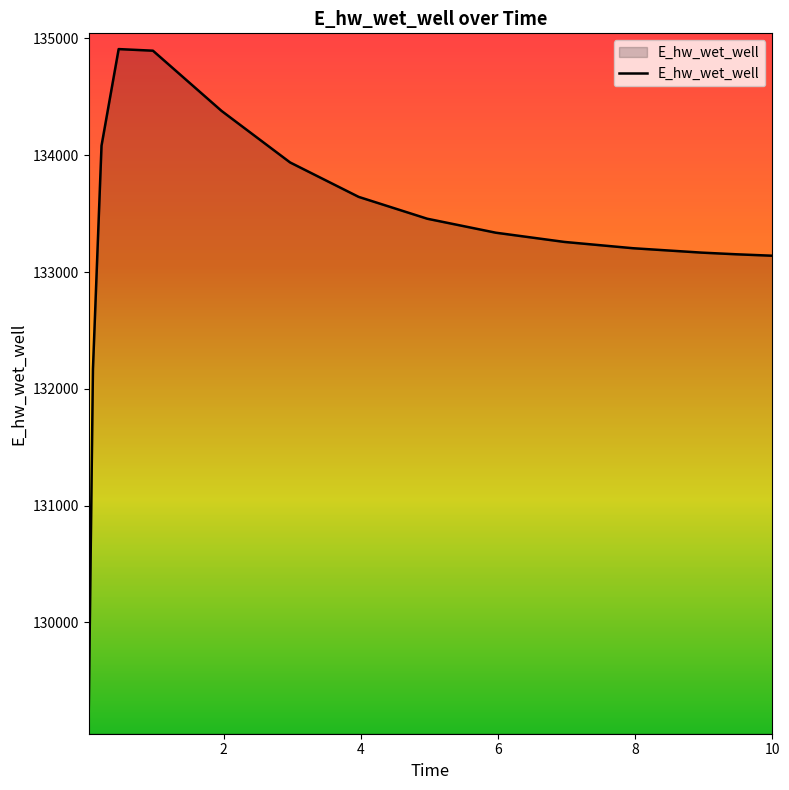

What is the difference between the maximum and minimum values?

5734.3